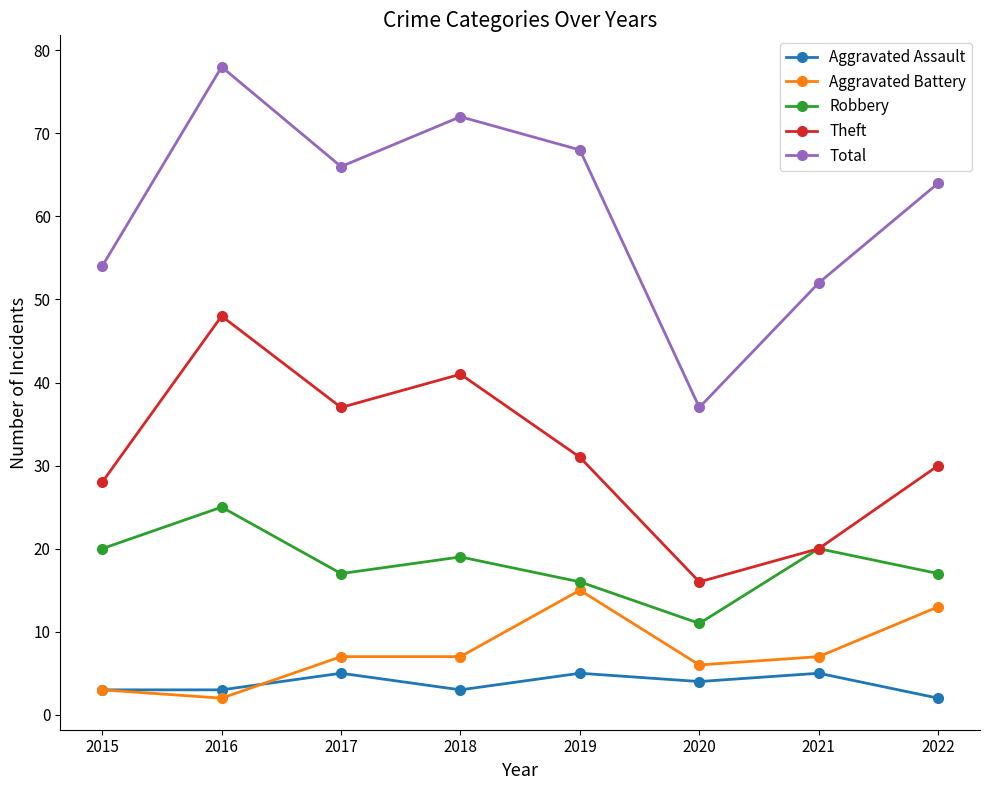

How many lines are shown in the chart?

5